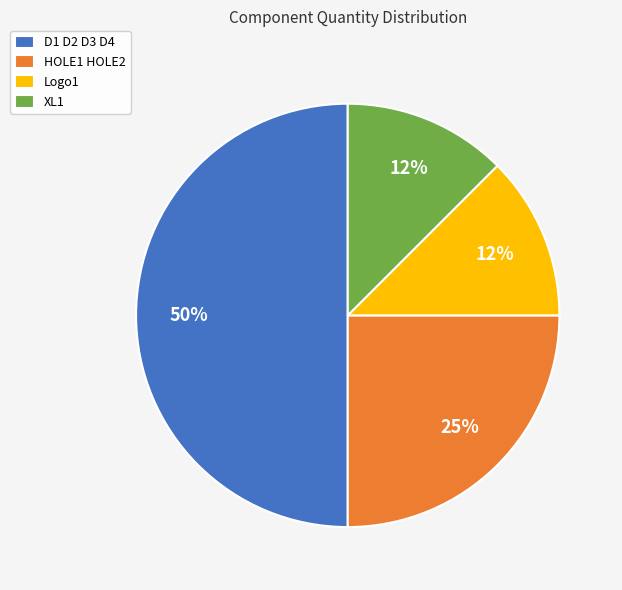

Does HOLE1 HOLE2 account for over 50% of the chart?

No